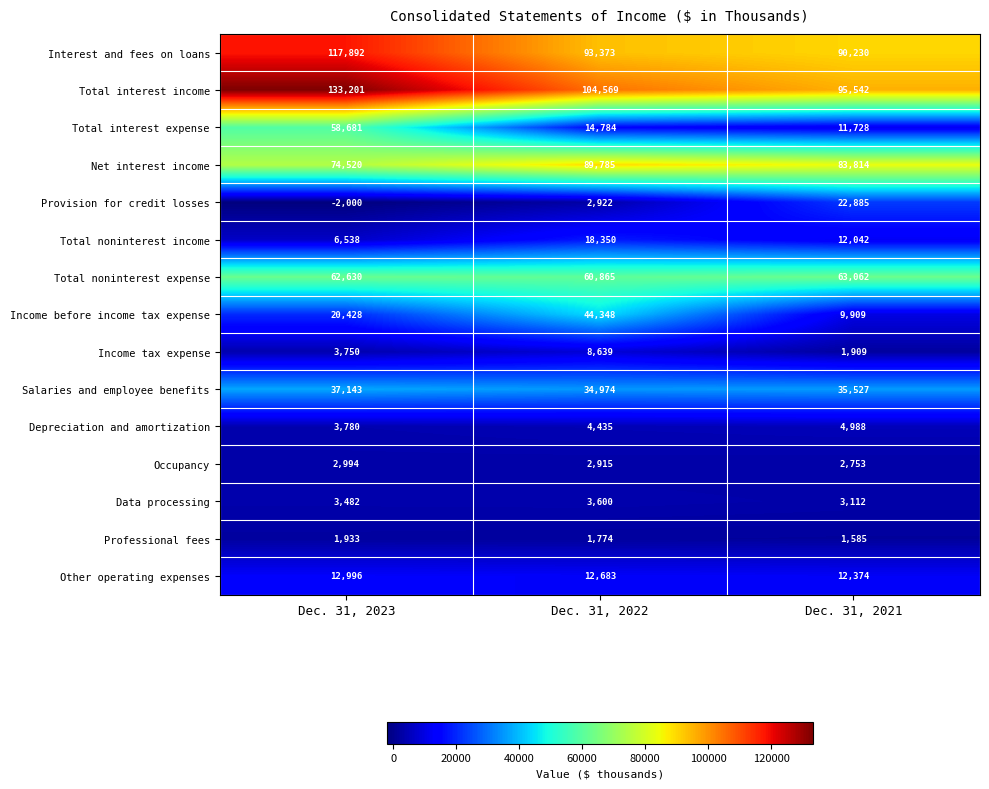

Which series has the widest spread of values?

Total interest expense